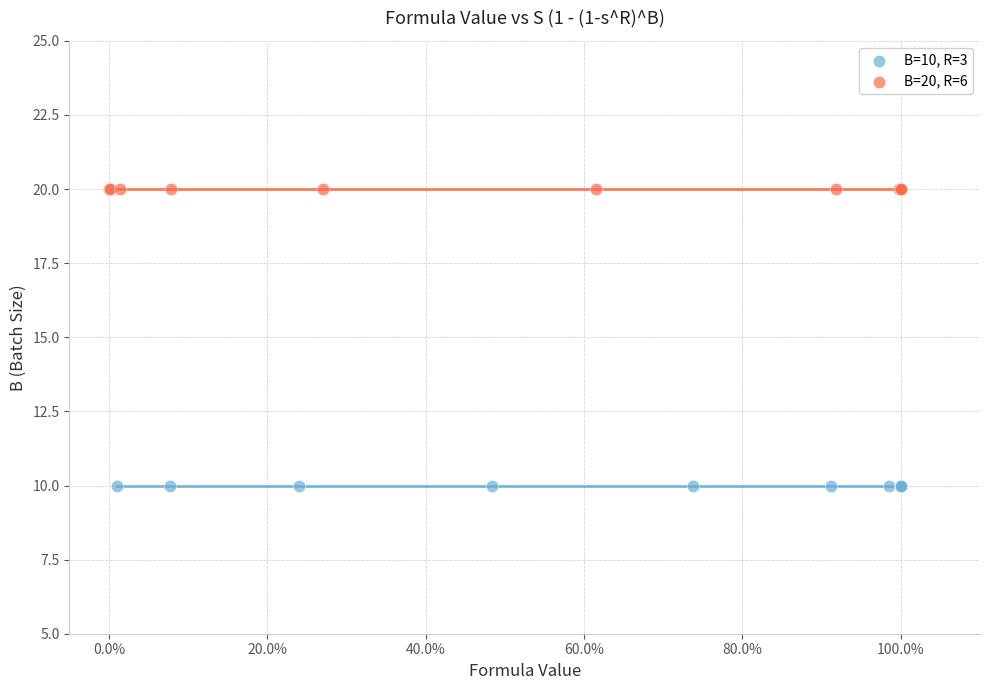

Which series reaches the maximum Y coordinate?

B=20, R=6